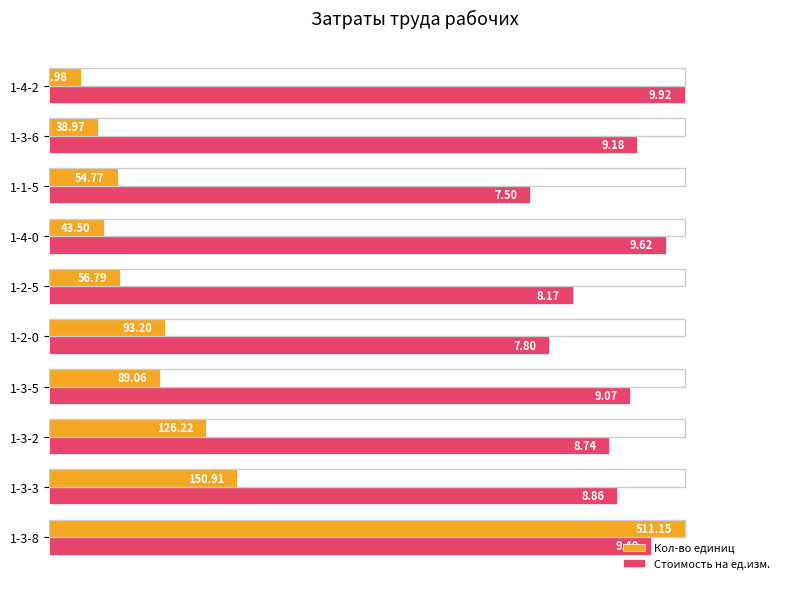

What are all the series names shown in the legend?

Кол-во единиц, Стоимость на ед.изм.